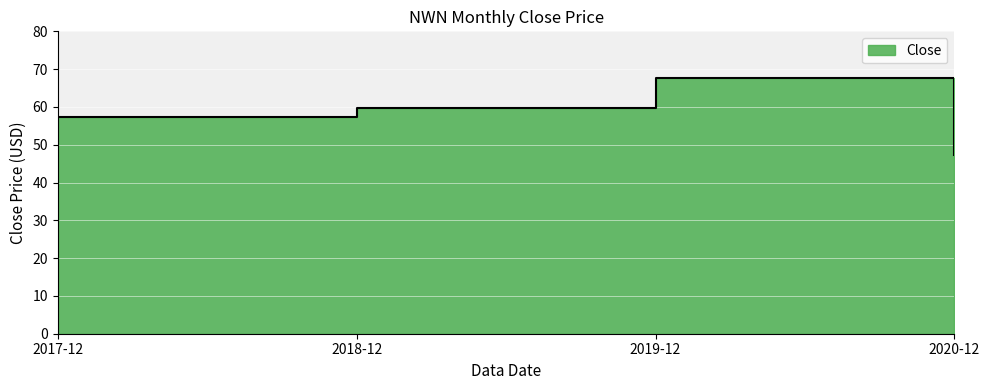

What is the value of the 1st point from the left?

57.2